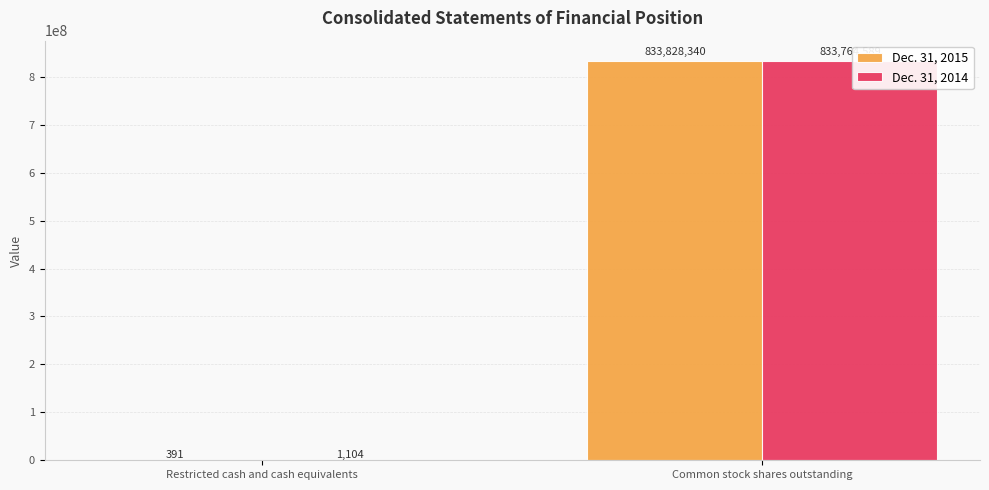

Reading left to right, transcribe all the data shown in this chart.

Dec. 31, 2015: 391	833828340
Dec. 31, 2014: 1104	833764589